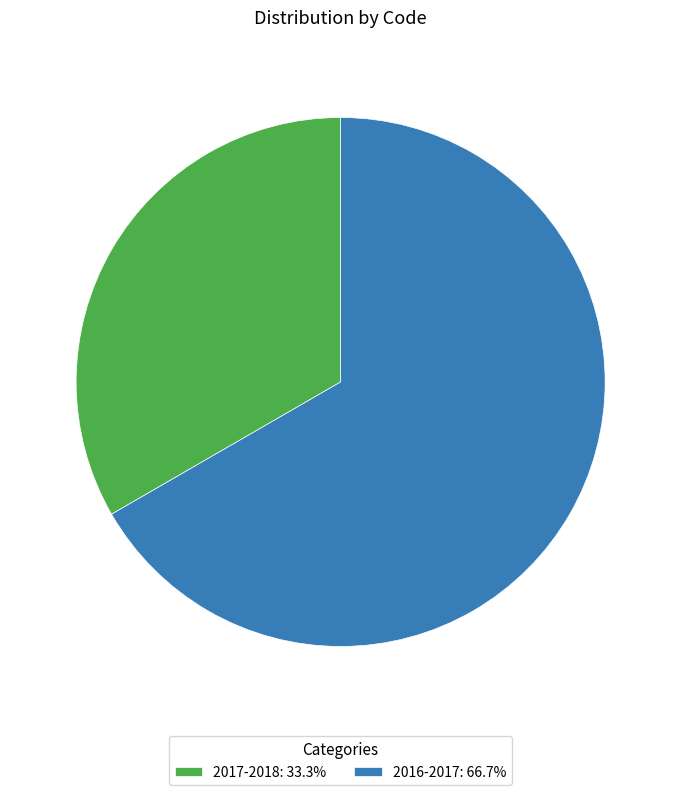

Rank the categories by value from lowest to highest.

2017-2018, 2016-2017